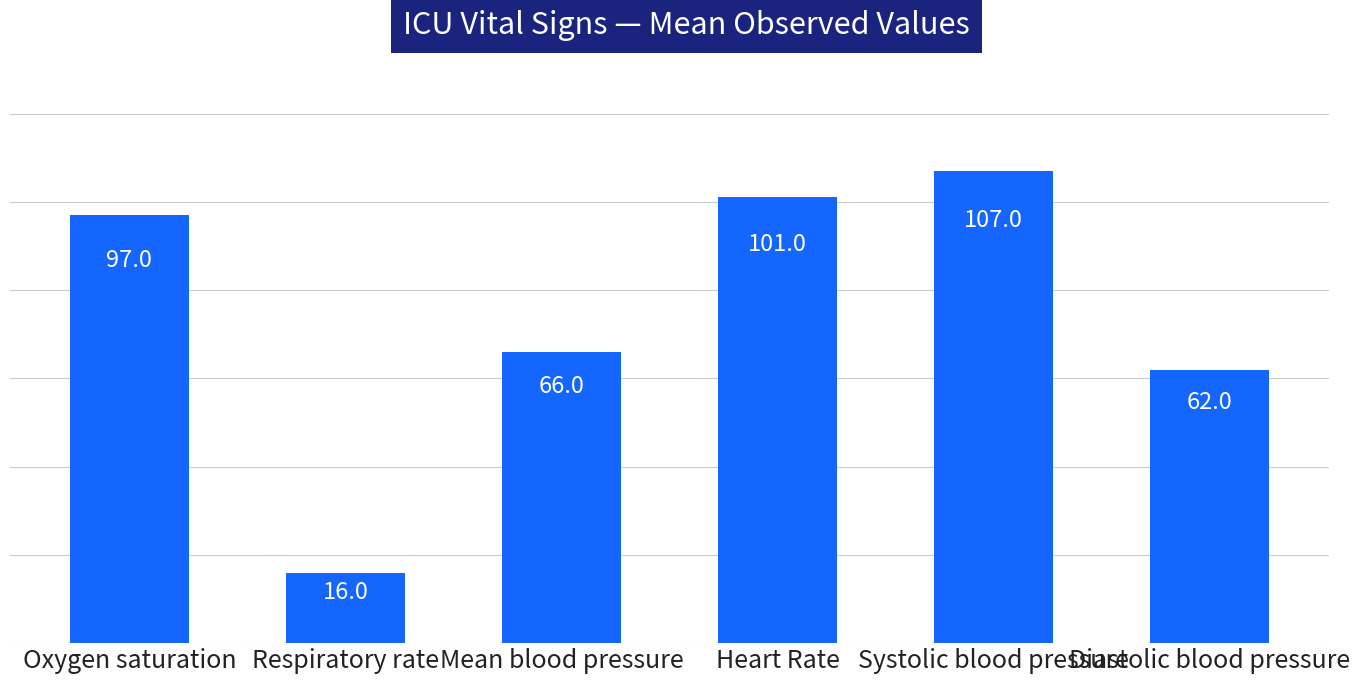

Which label corresponds to the smallest value in the chart?

Respiratory rate